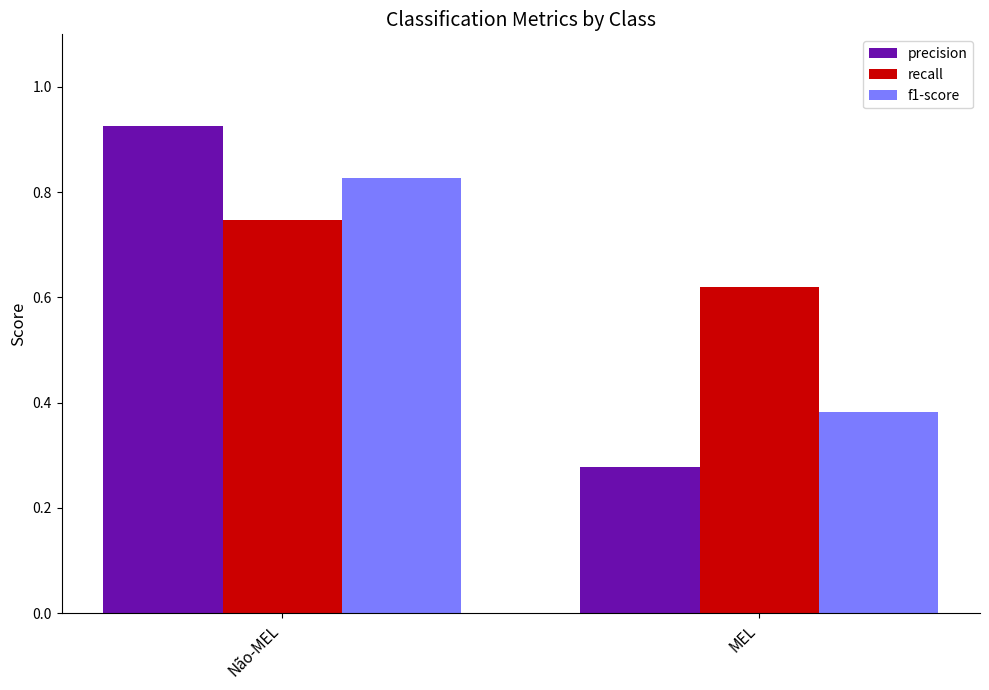

Count the f1-score values in the range 0 to 1.

2